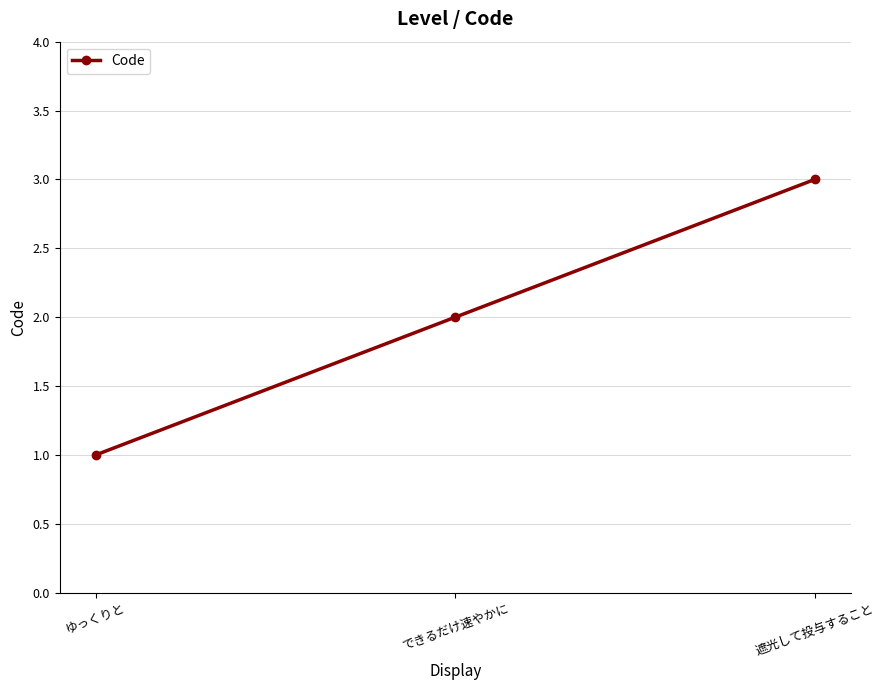

What is the average value?

2